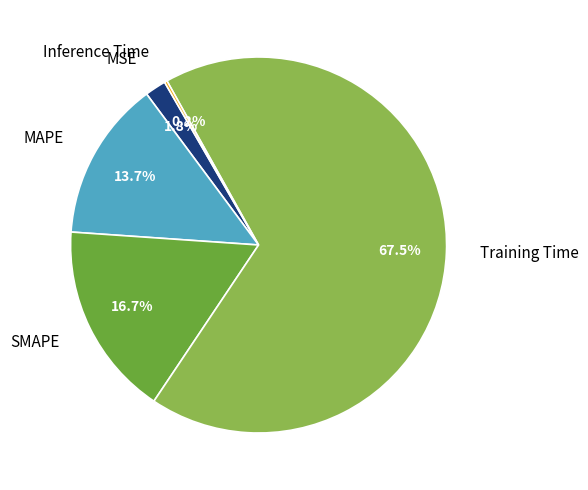

Which slice represents more than half of the pie?

Training Time